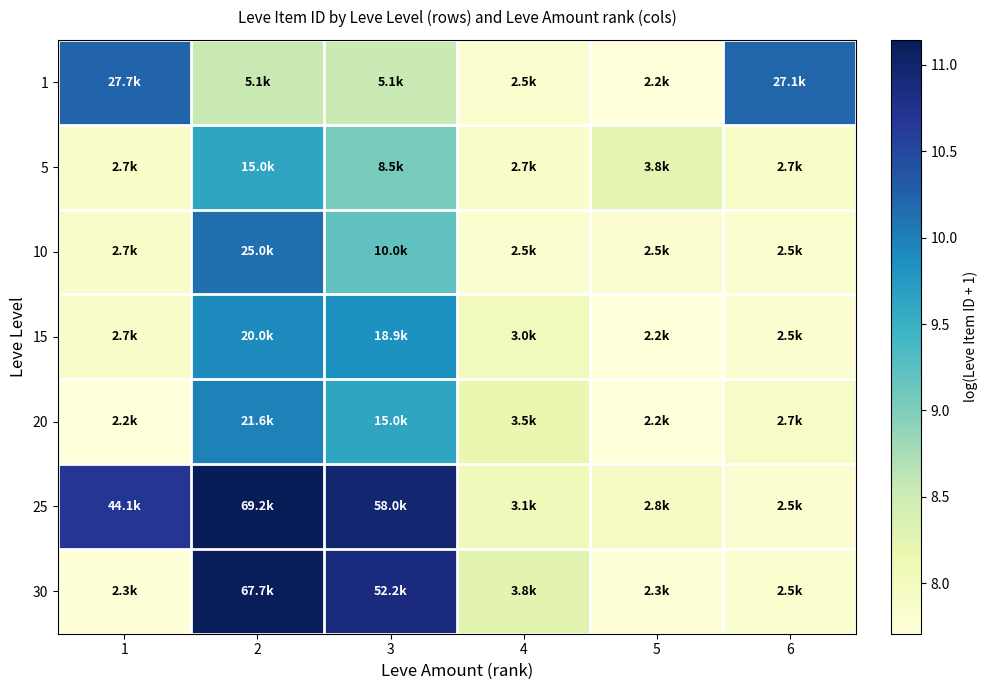

Reading right to left, what are all the values shown in this chart?

1: 6=10.2	5=7.7	4=7.8	3=8.5	2=8.5	1=10.2
5: 6=7.9	5=8.2	4=7.9	3=9.0	2=9.6	1=7.9
10: 6=7.8	5=7.8	4=7.8	3=9.2	2=10.1	1=7.9
15: 6=7.8	5=7.7	4=8.0	3=9.8	2=9.9	1=7.9
20: 6=7.9	5=7.7	4=8.2	3=9.6	2=10.0	1=7.7
25: 6=7.8	5=7.9	4=8.0	3=11.0	2=11.1	1=10.7
30: 6=7.8	5=7.7	4=8.3	3=10.9	2=11.1	1=7.7